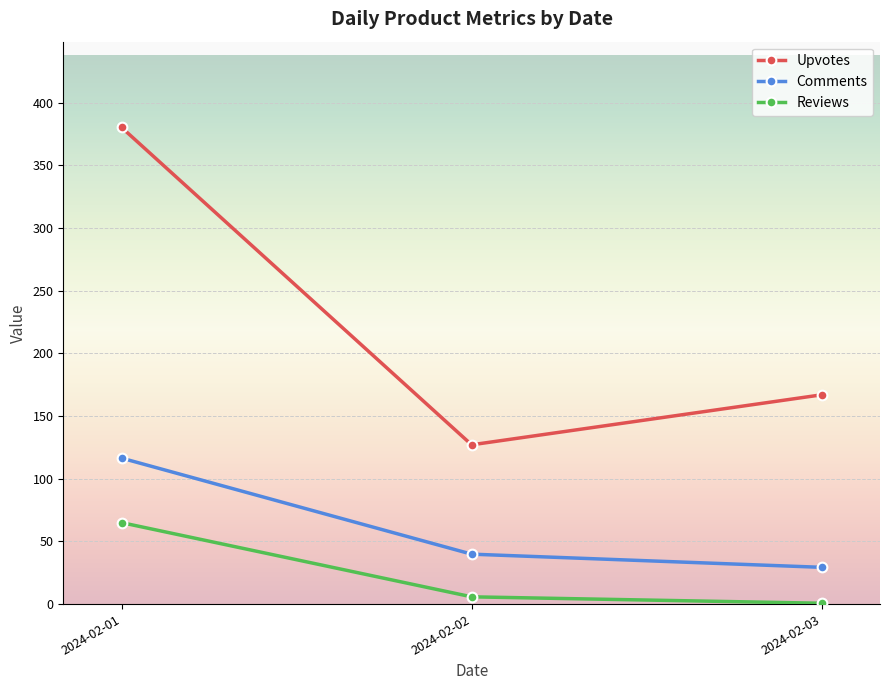

How many lines are shown in the chart?

3